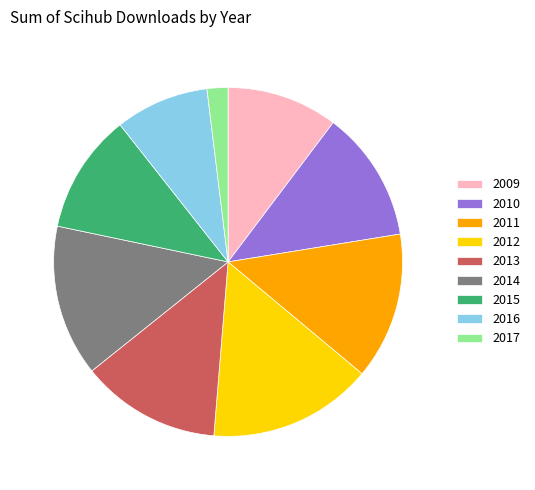

Combined, do 2017 and 2012 account for over 50%?

No